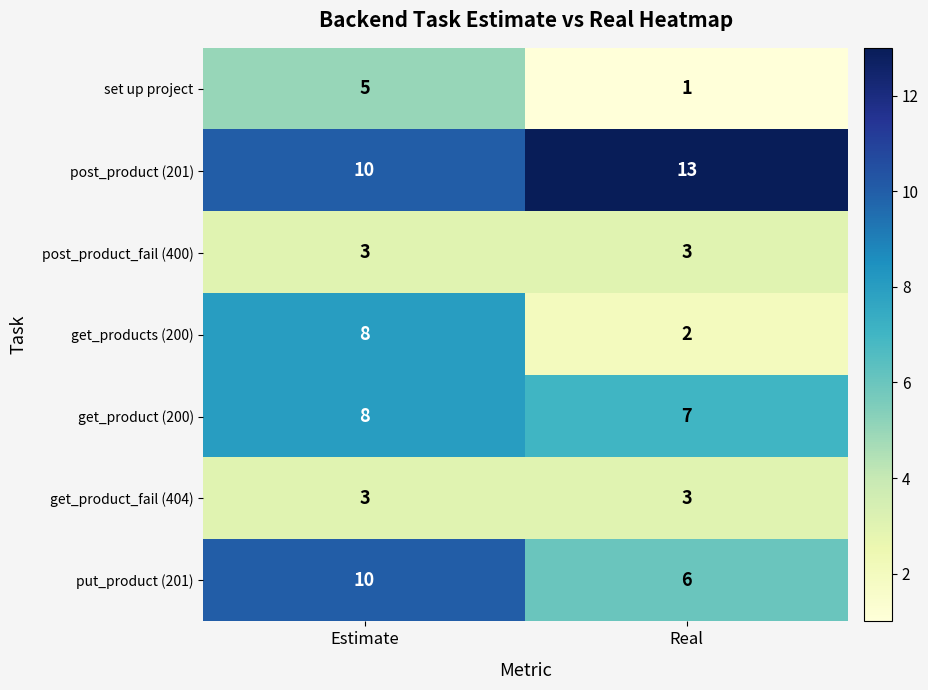

What is the smallest value displayed?

1